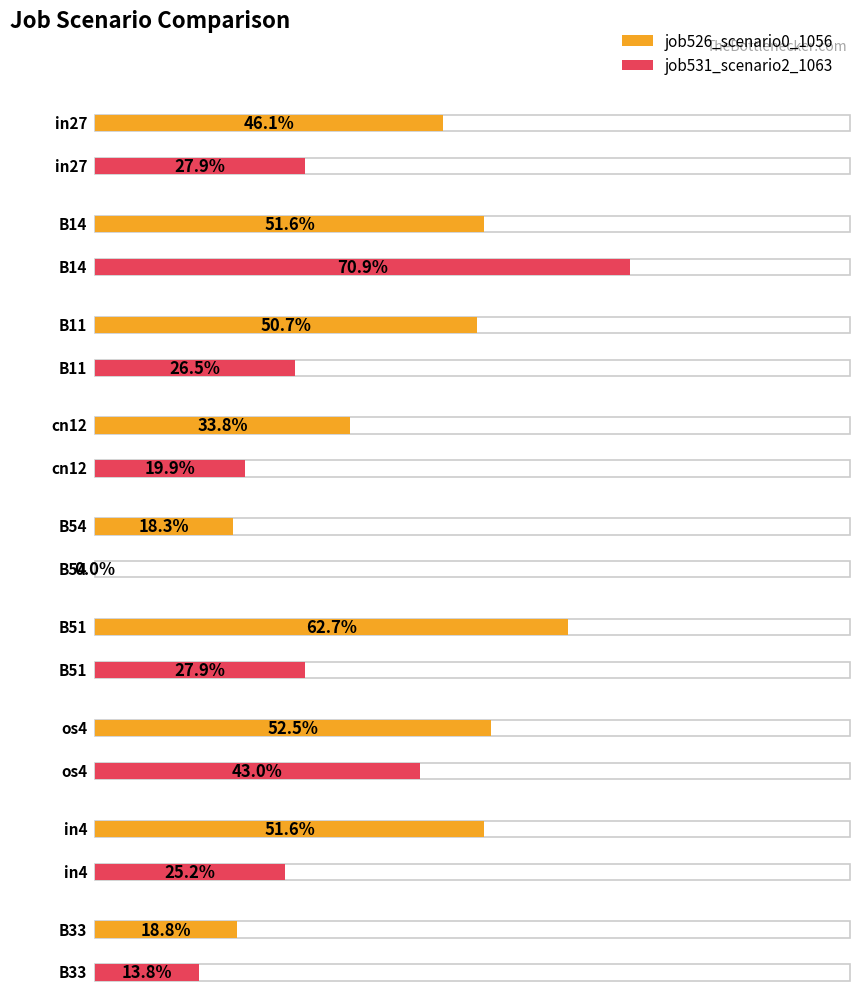

What value does the job526_scenario0_1056 series have at in27?

0.5